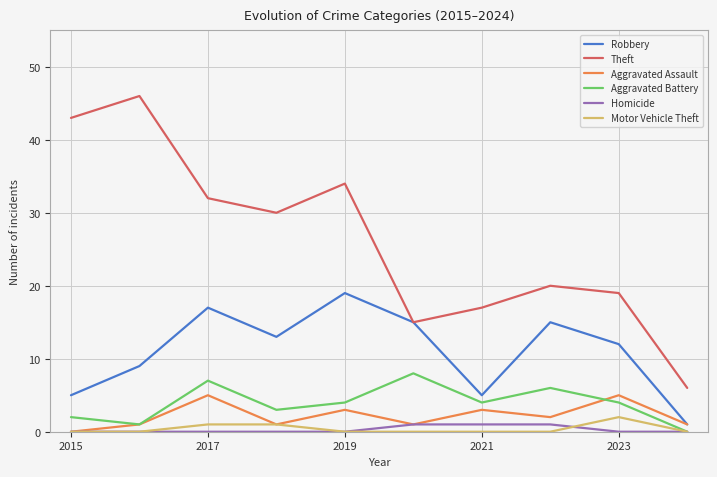

What is the average value of the Aggravated Assault series?

2